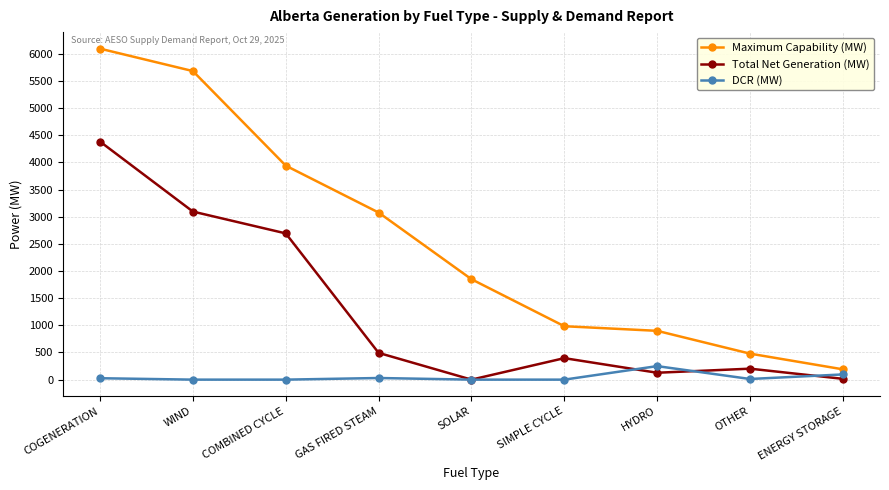

Between COMBINED CYCLE and GAS FIRED STEAM, which series saw the biggest shift?

Total Net Generation (MW)